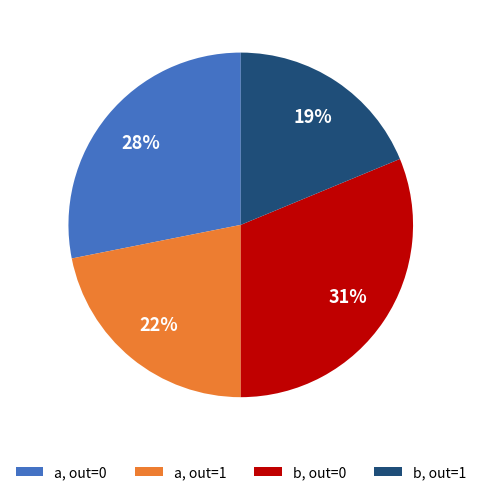

To the nearest percent, what is the difference between the largest and smallest slice percentages?

12%